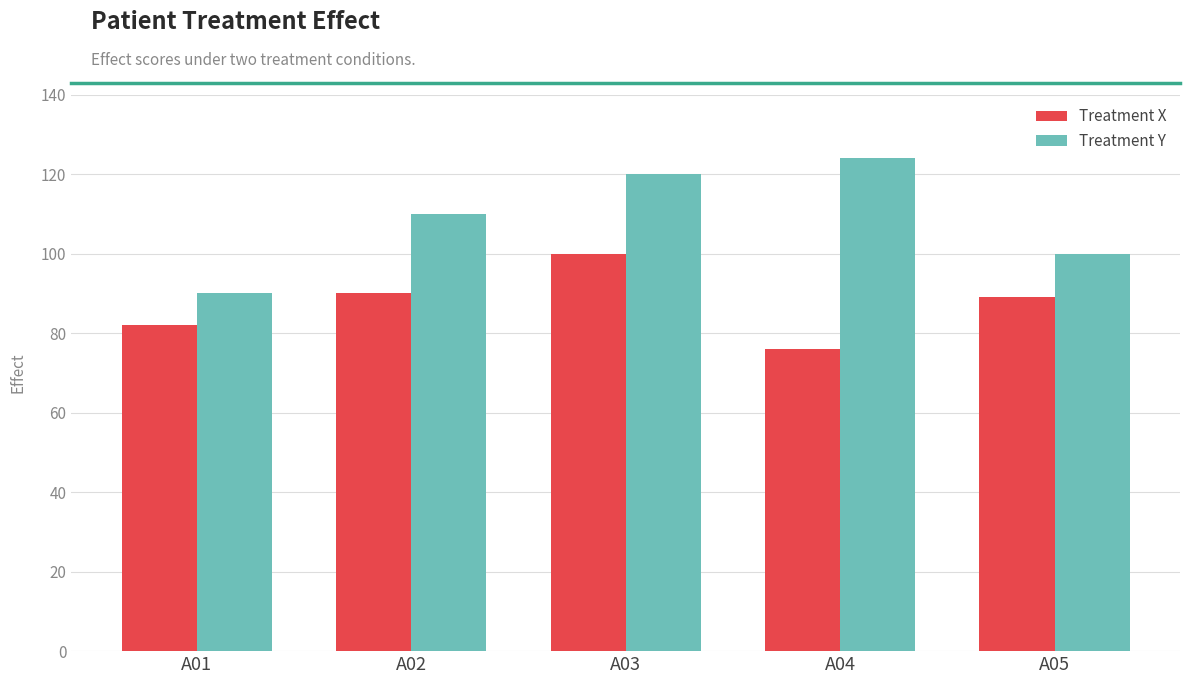

Which series has the largest total across all categories?

Treatment Y